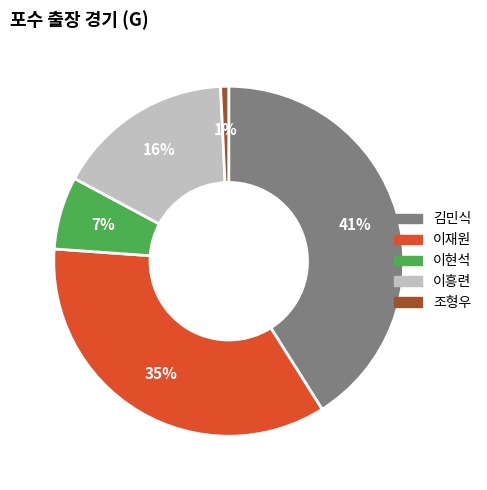

Do 조형우 and 이재원 together represent more than half of the pie?

No